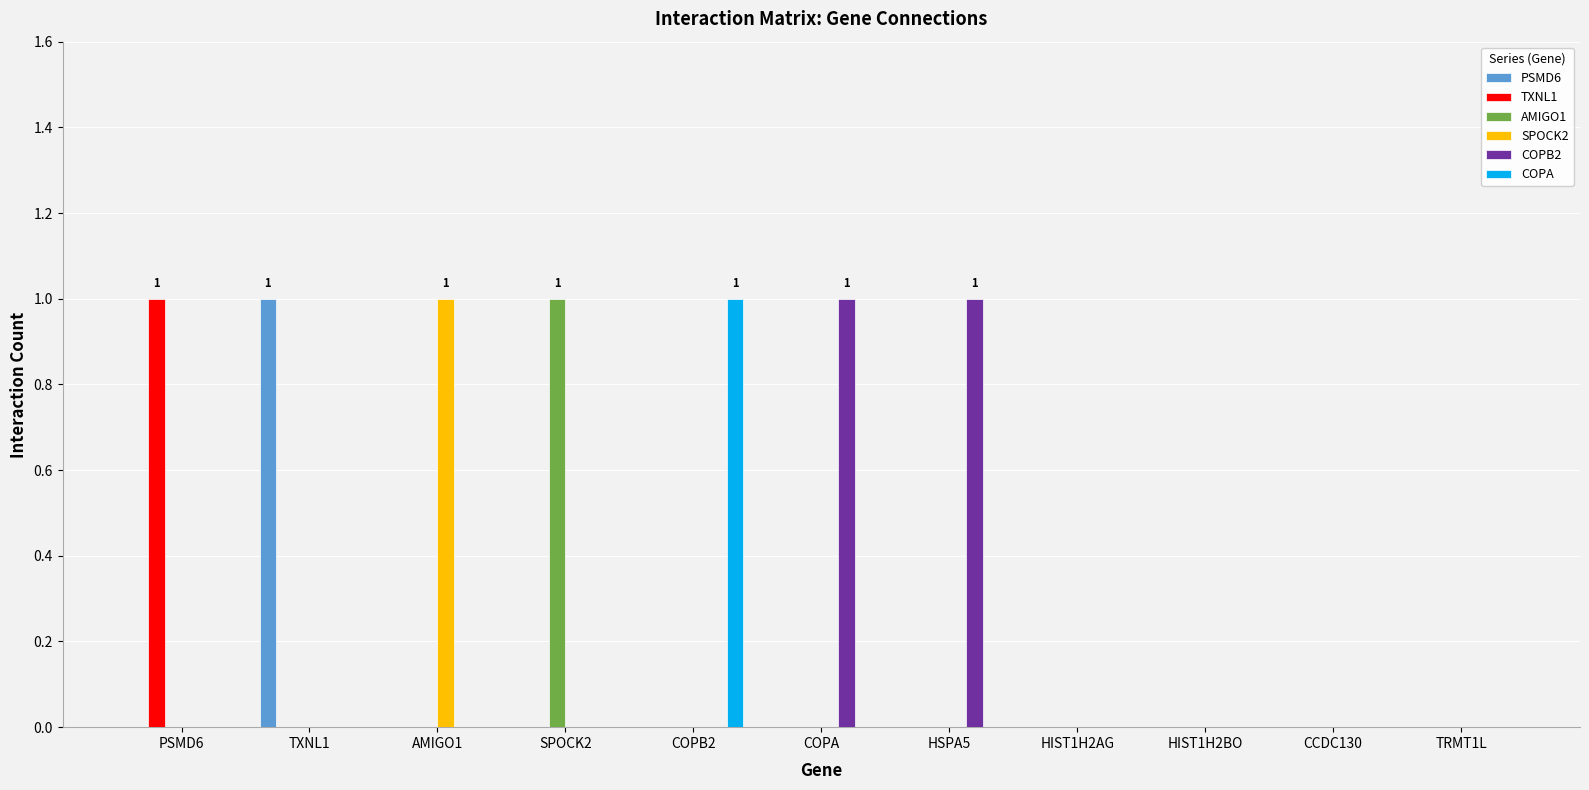

Which series has the largest total across all categories?

COPB2